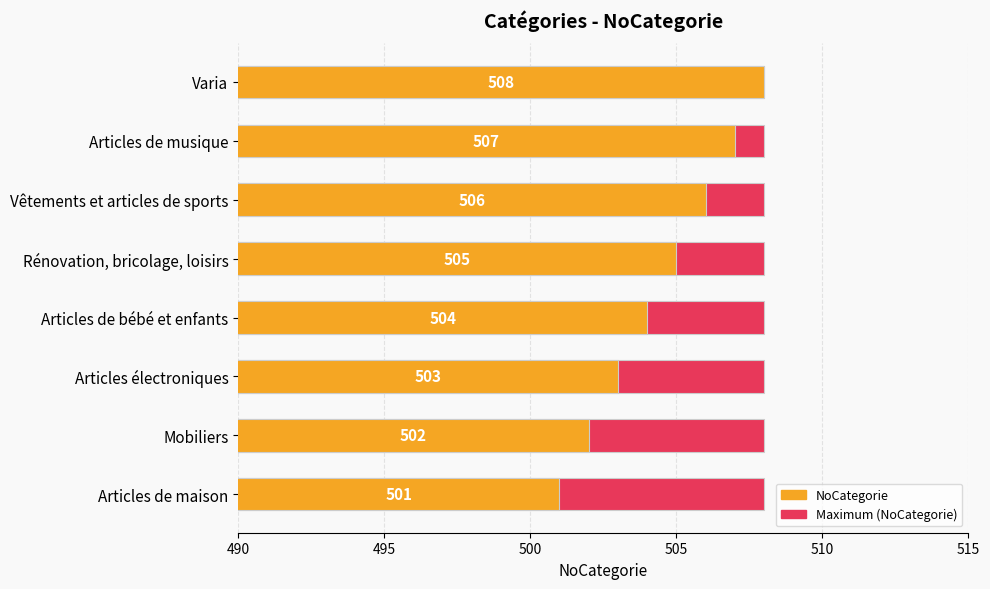

Is it true that NoCategorie equals 502.0 at Mobiliers?

True